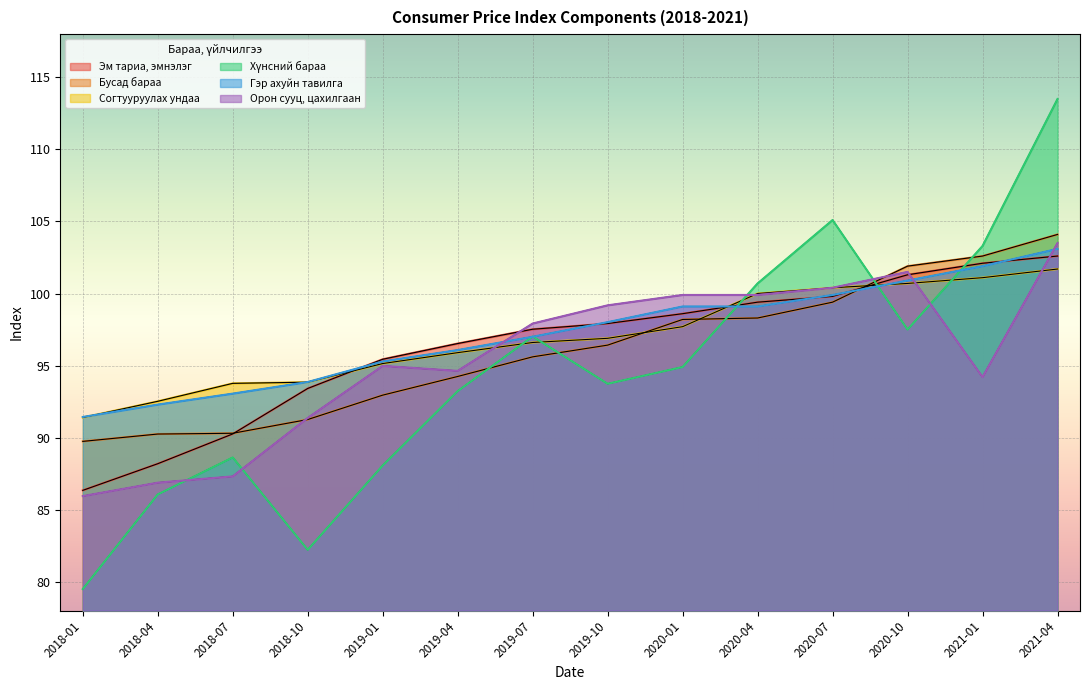

What is the difference between the highest and lowest values at 2021-01?

9.1